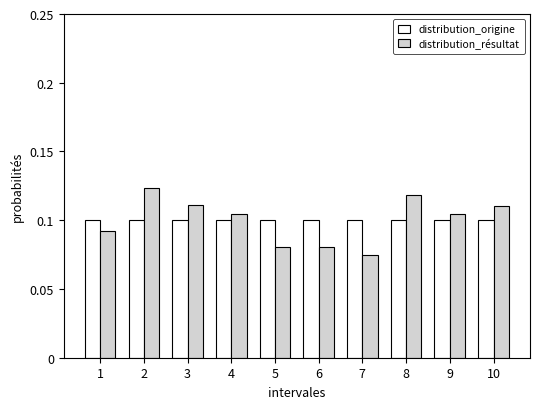

Which label corresponds to the smallest value in the chart?

7